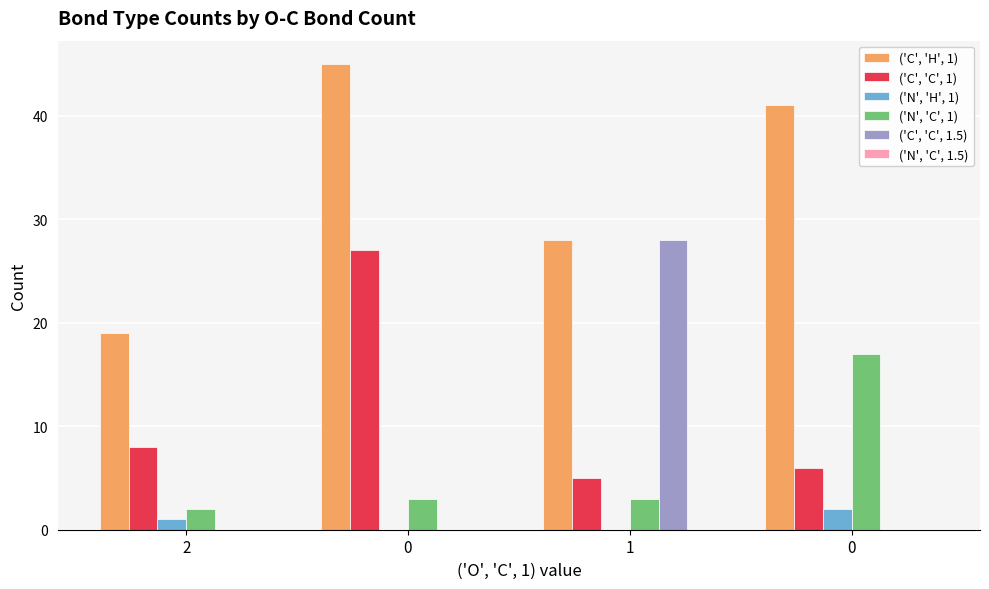

Are the bars horizontal?

No